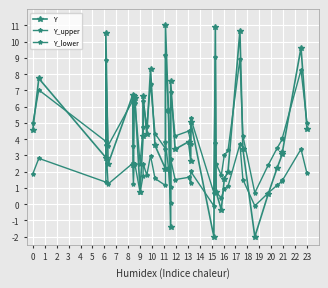

Which series has the largest range (max minus min)?

Y